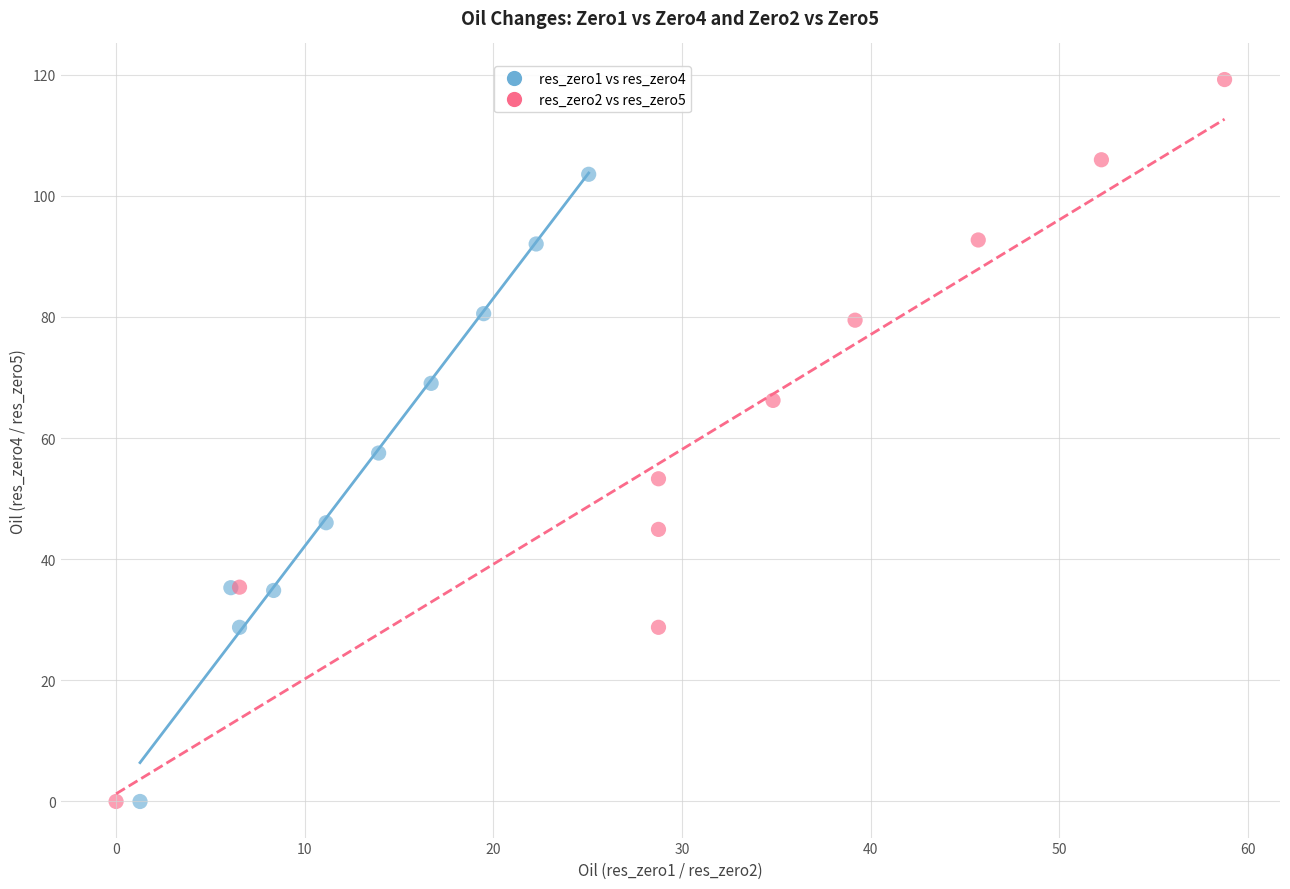

Which series has the widest spread of Y values?

res_zero2 vs res_zero5